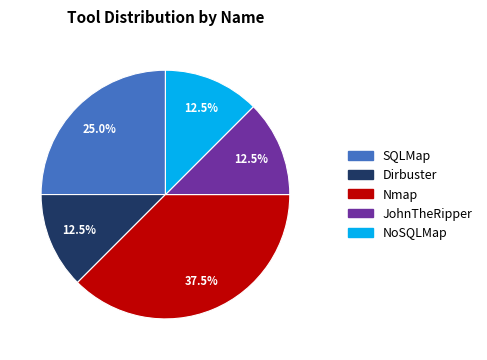

What portion of the pie excludes SQLMap?

75.0%